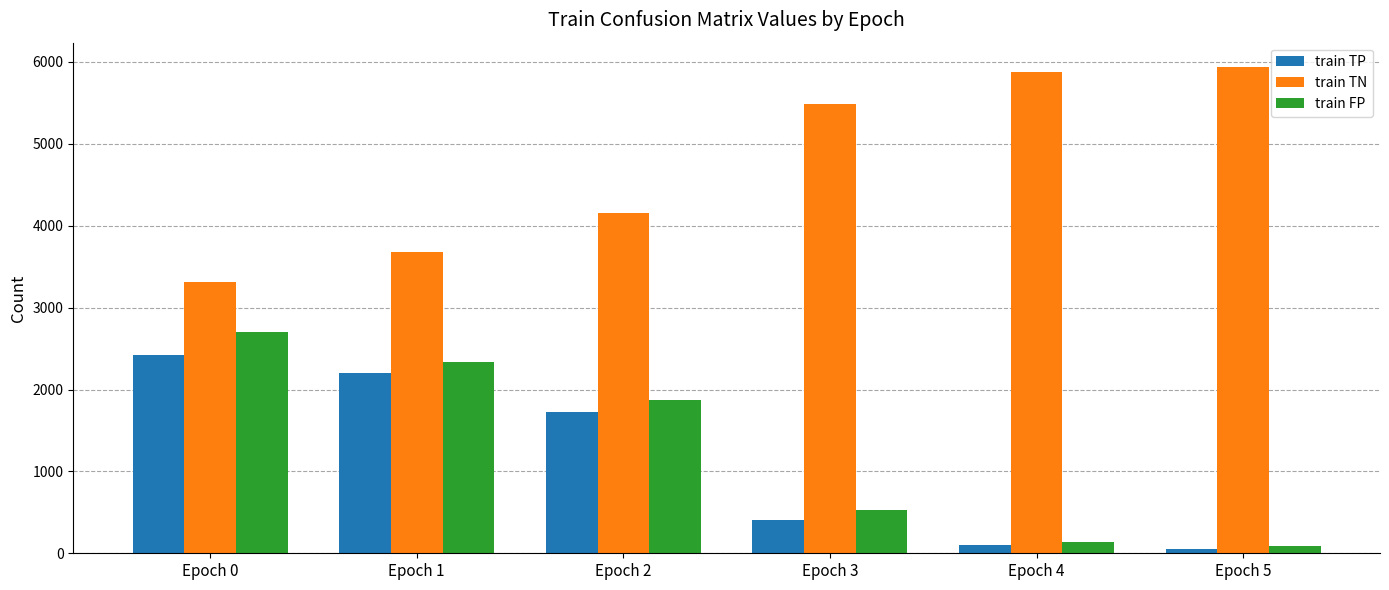

At how many categories does at least one series exceed 4924?

3